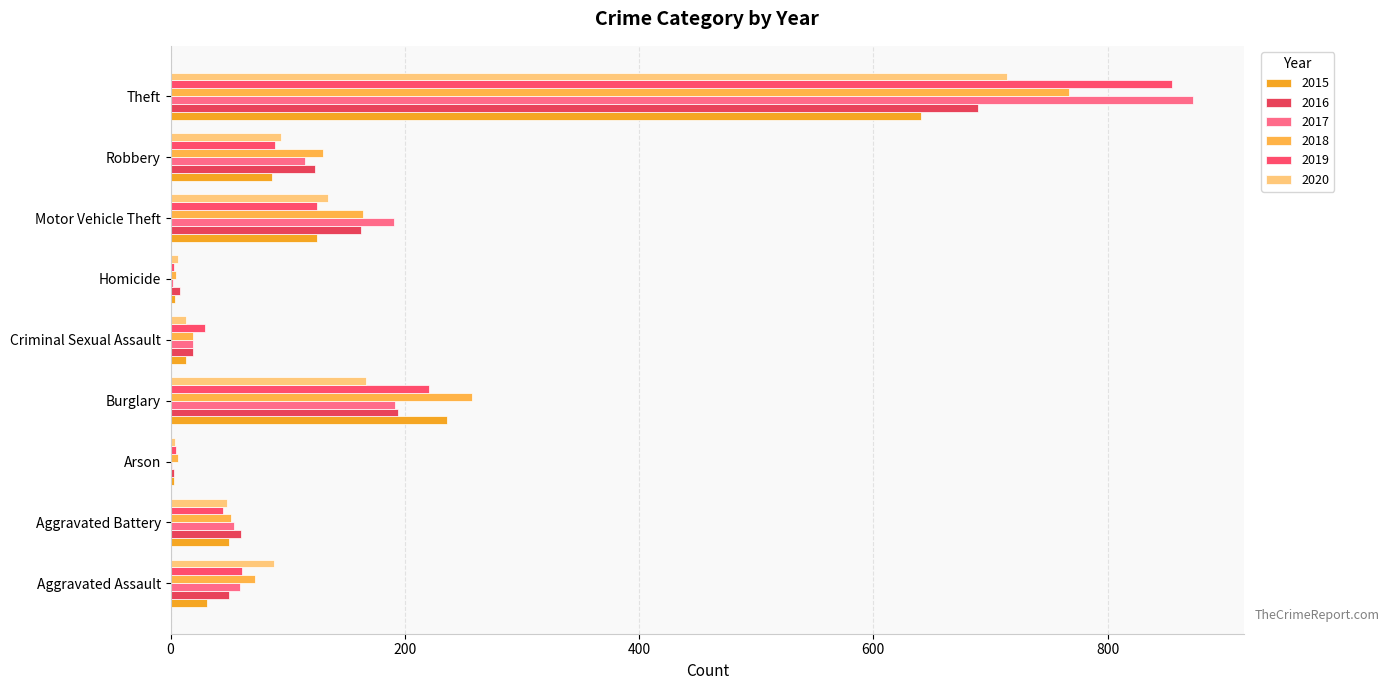

Reading left to right, what are all the values shown in this chart?

2015: Aggravated Assault=31	Aggravated Battery=50	Arson=3	Burglary=236	Criminal Sexual Assault=13	Homicide=4	Motor Vehicle Theft=125	Robbery=87	Theft=641
2016: Aggravated Assault=50	Aggravated Battery=60	Arson=3	Burglary=194	Criminal Sexual Assault=19	Homicide=8	Motor Vehicle Theft=163	Robbery=123	Theft=689
2017: Aggravated Assault=59	Aggravated Battery=54	Arson=1	Burglary=192	Criminal Sexual Assault=19	Homicide=2	Motor Vehicle Theft=191	Robbery=115	Theft=873
2018: Aggravated Assault=72	Aggravated Battery=52	Arson=6	Burglary=257	Criminal Sexual Assault=19	Homicide=5	Motor Vehicle Theft=164	Robbery=130	Theft=767
2019: Aggravated Assault=61	Aggravated Battery=45	Arson=5	Burglary=221	Criminal Sexual Assault=29	Homicide=3	Motor Vehicle Theft=125	Robbery=89	Theft=855
2020: Aggravated Assault=88	Aggravated Battery=48	Arson=4	Burglary=167	Criminal Sexual Assault=13	Homicide=6	Motor Vehicle Theft=134	Robbery=94	Theft=714